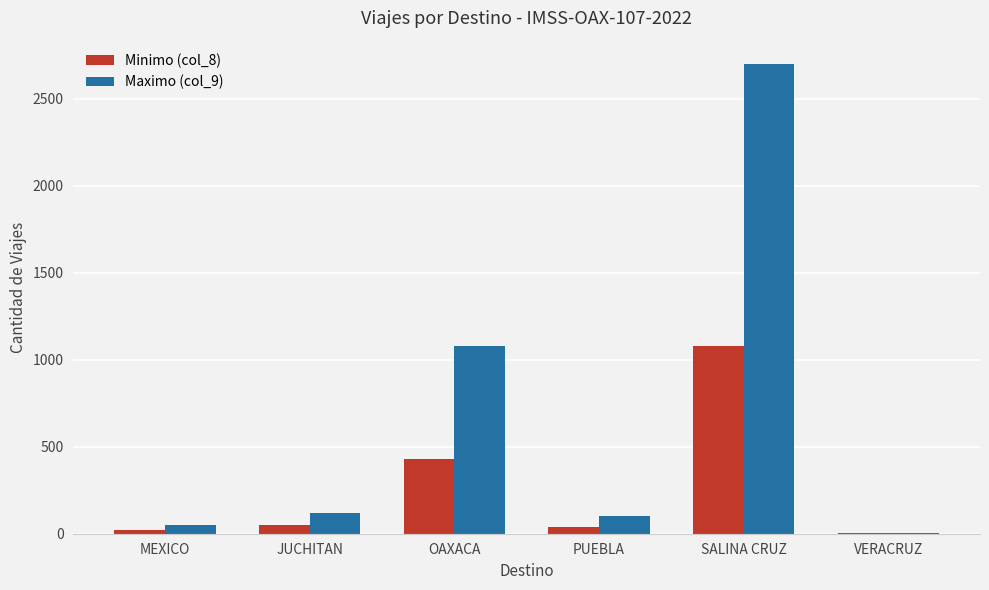

Which series has the largest total across all categories?

Maximo (col_9)